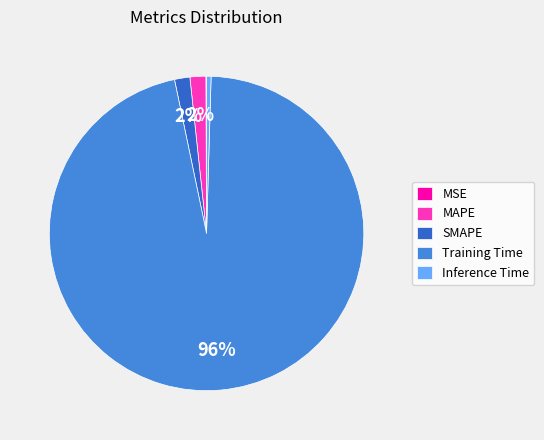

Which category accounts for the majority?

Training Time